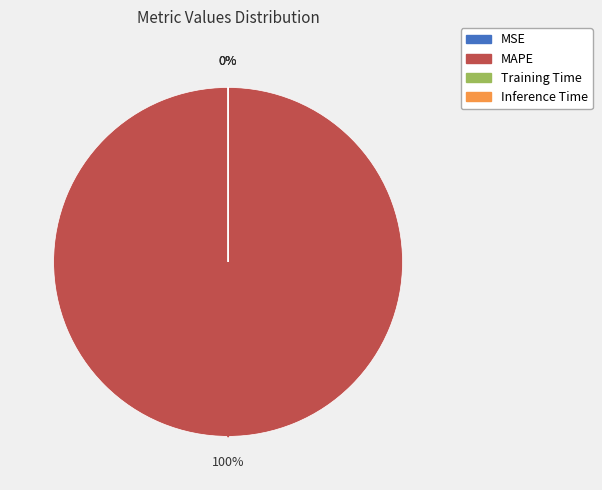

Is the sum of Inference Time and MAPE greater than half?

Yes